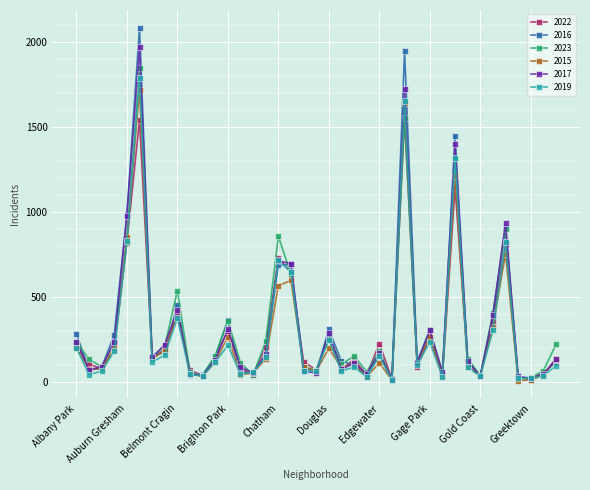

What is the maximum value shown in the chart?

2086